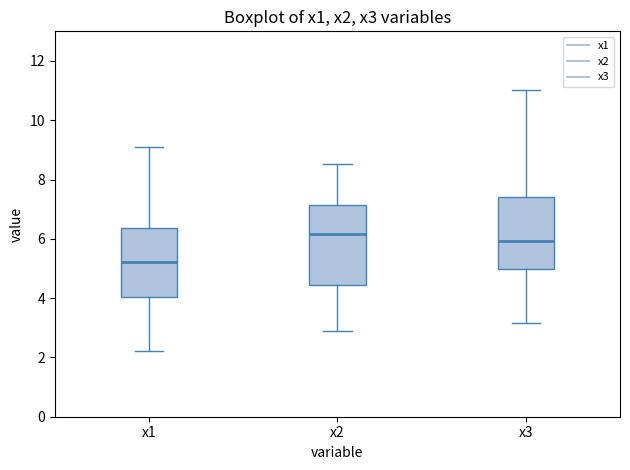

Which box is the tallest, from its lower edge to its upper edge?

x2